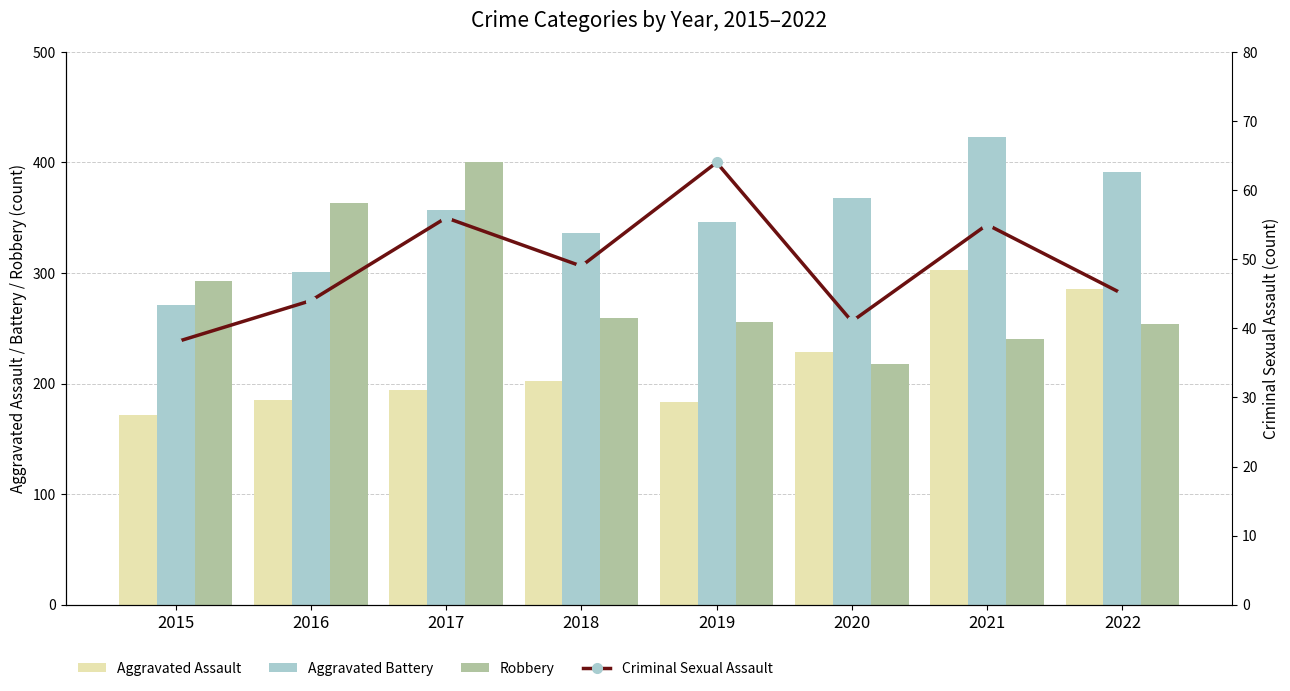

Which series has the largest range (max minus min)?

Robbery